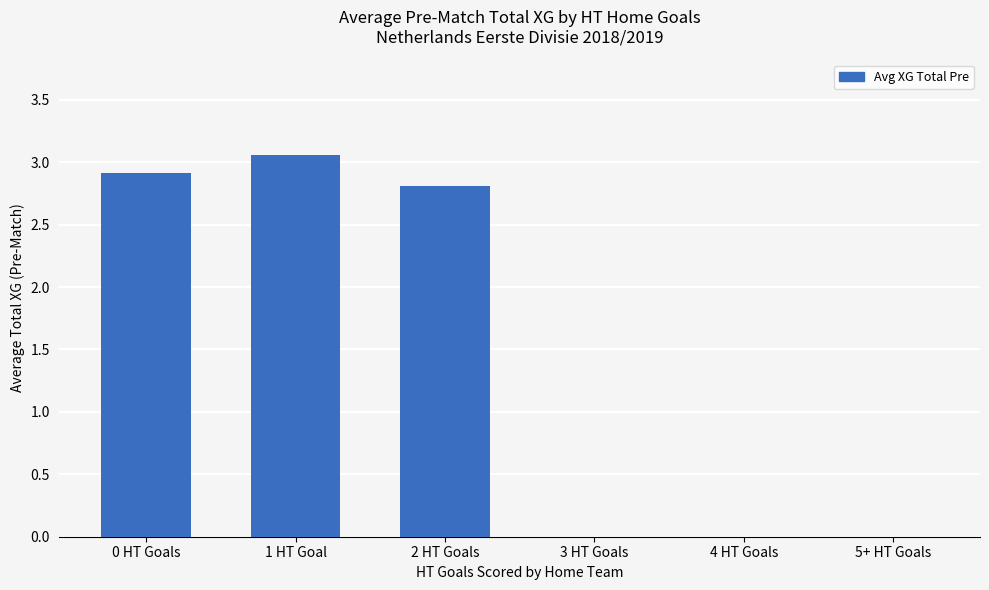

Is it true that the value at 4 HT Goals is 0.0?

True